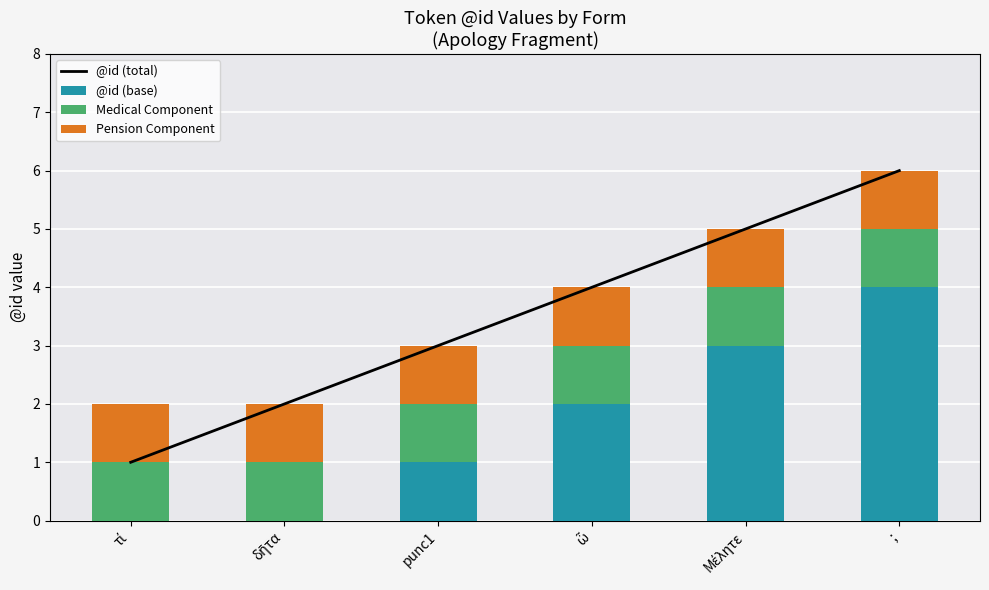

What is the difference between the highest and lowest values at δῆτα?

2